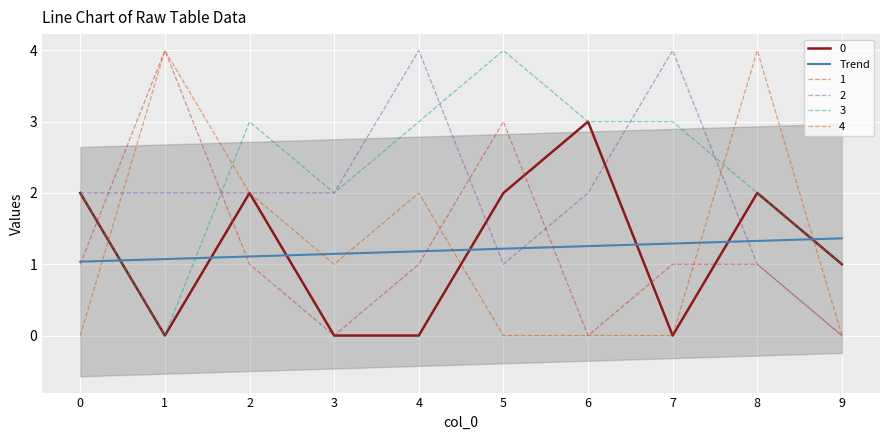

Rank the categories by value from highest to lowest.

9, 8, 7, 6, 5, 4, 3, 2, 1, 0